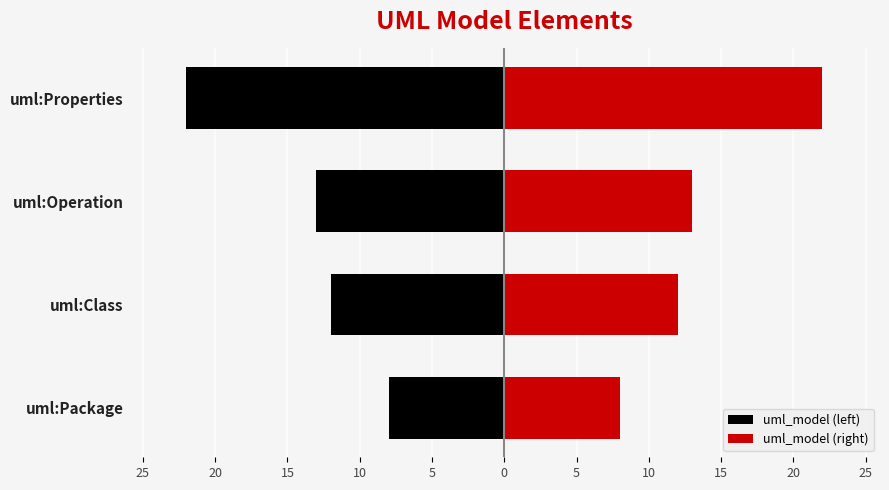

Rank the series at uml:Operation from lowest to highest value.

uml_model (left), uml_model (right)